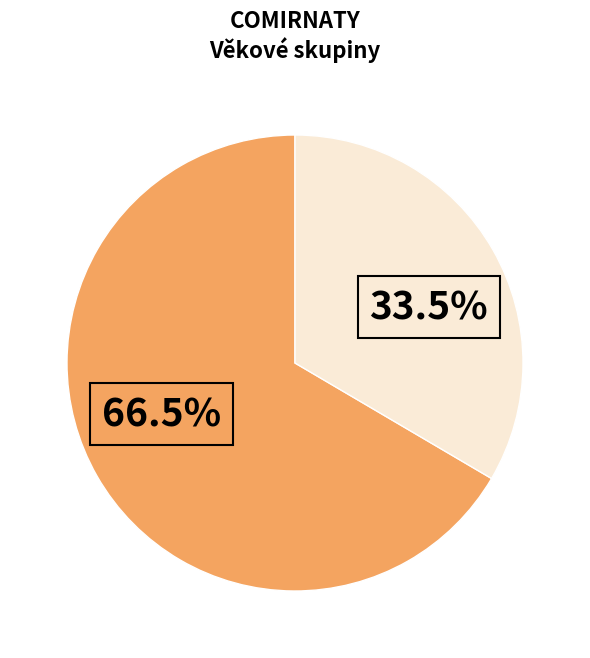

To the nearest percent, what is the average slice percentage?

50%